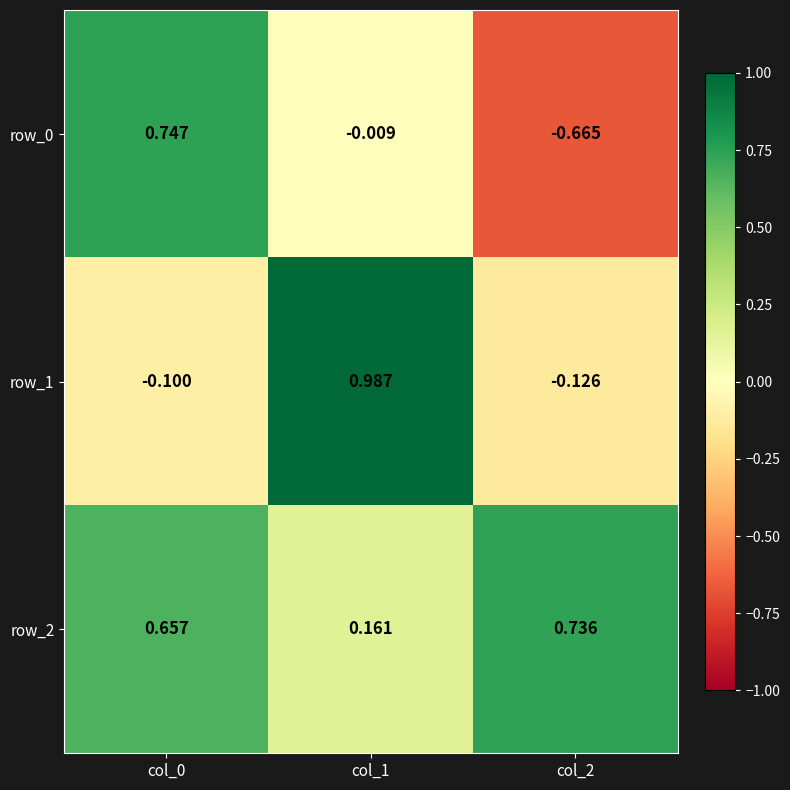

Which category has the lowest value in the row_1 series?

col_2